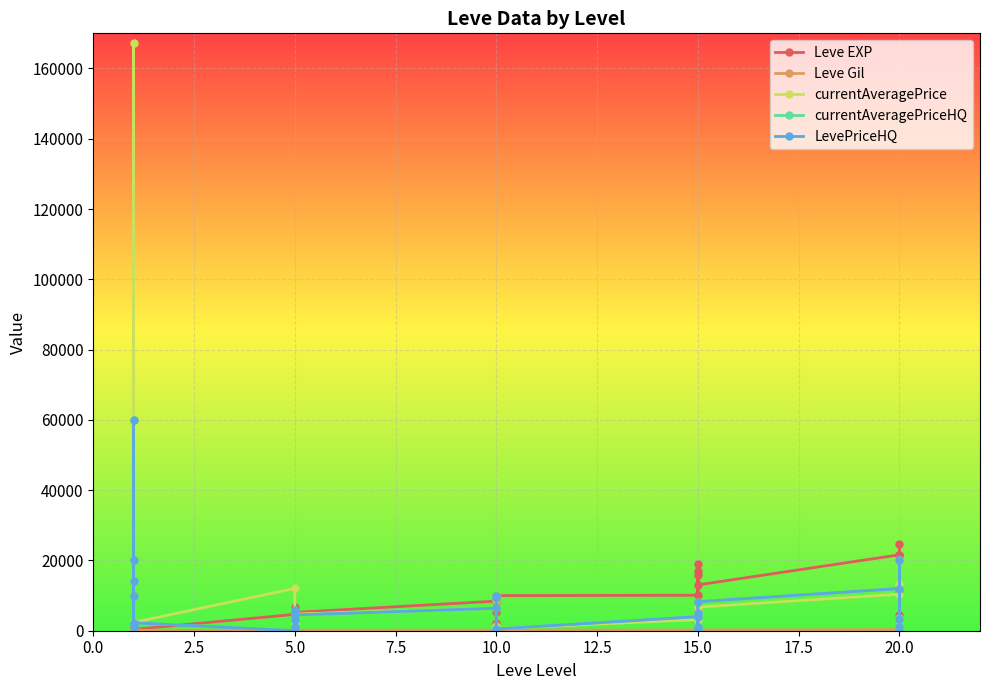

True or false: Leve EXP has a value of 6110.0 at 15.0.

True